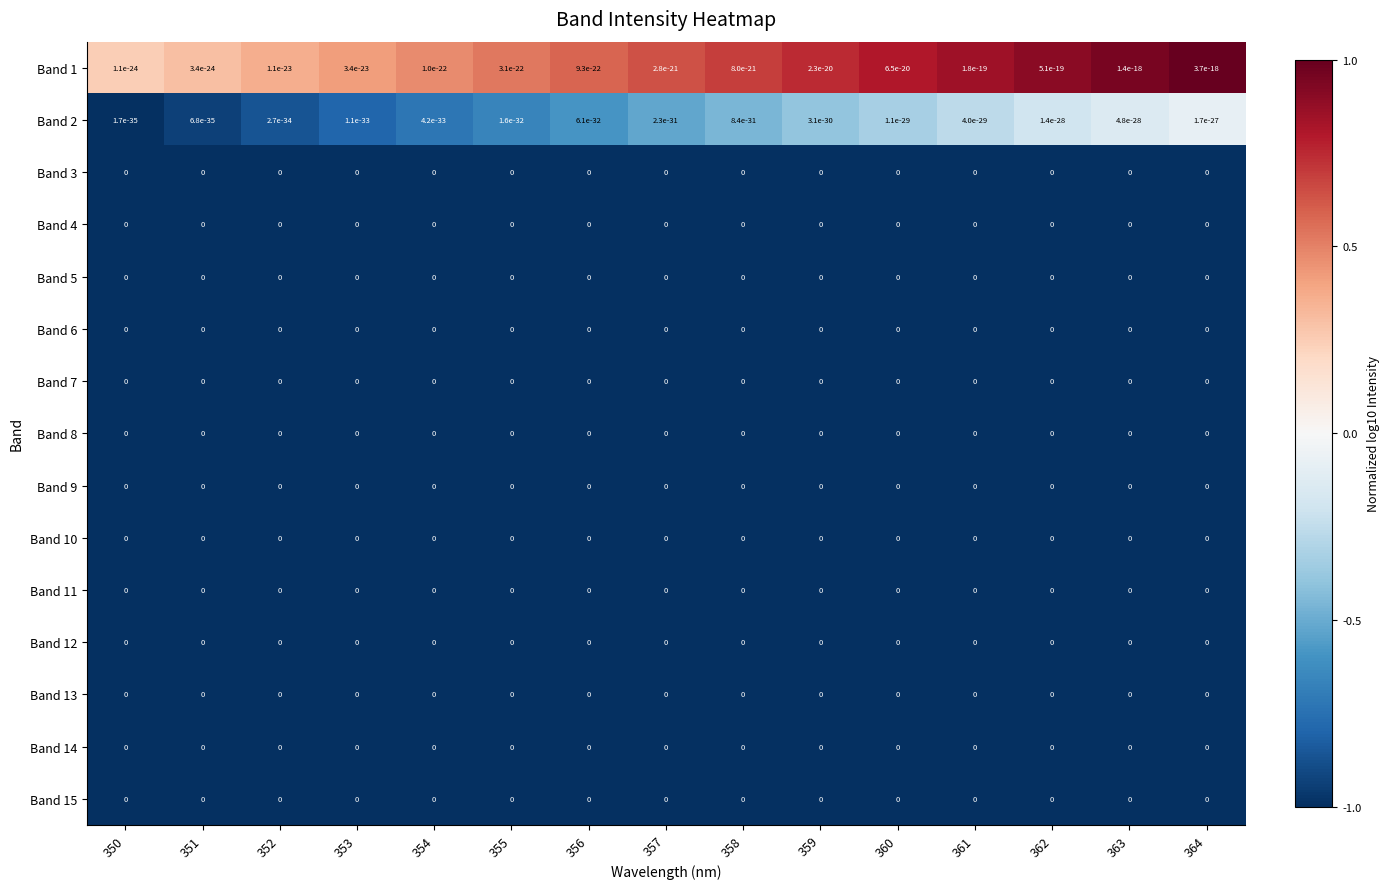

Rank the categories by Band 14 value from lowest to highest.

350, 351, 352, 353, 354, 355, 356, 357, 358, 359, 360, 361, 362, 363, 364